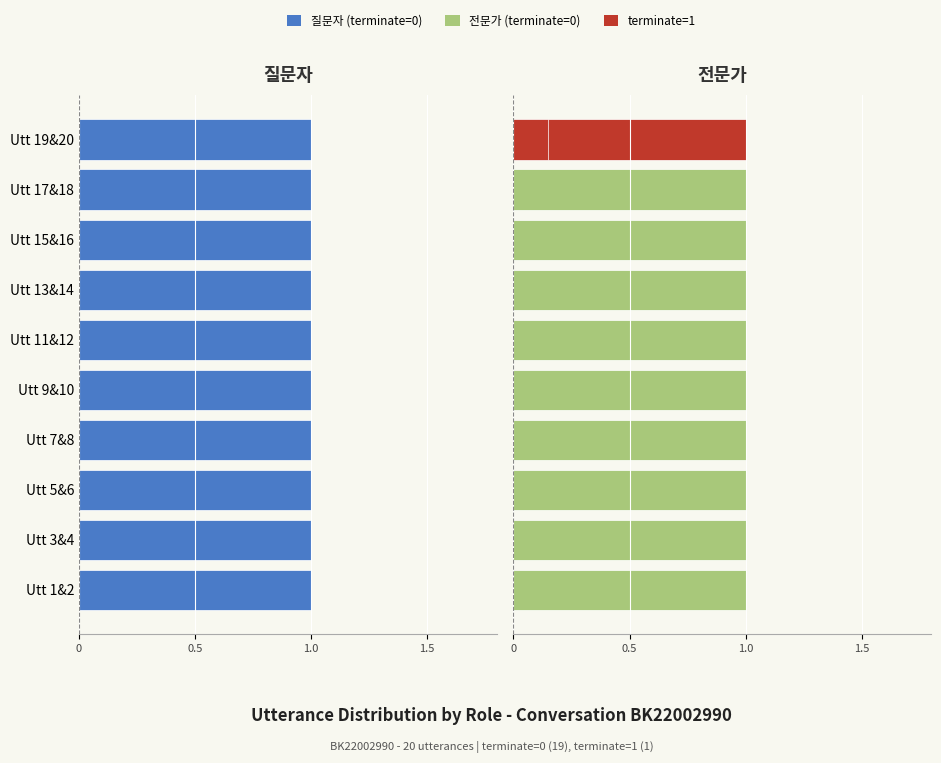

Between 3 and 5, which series saw the biggest shift?

질문자